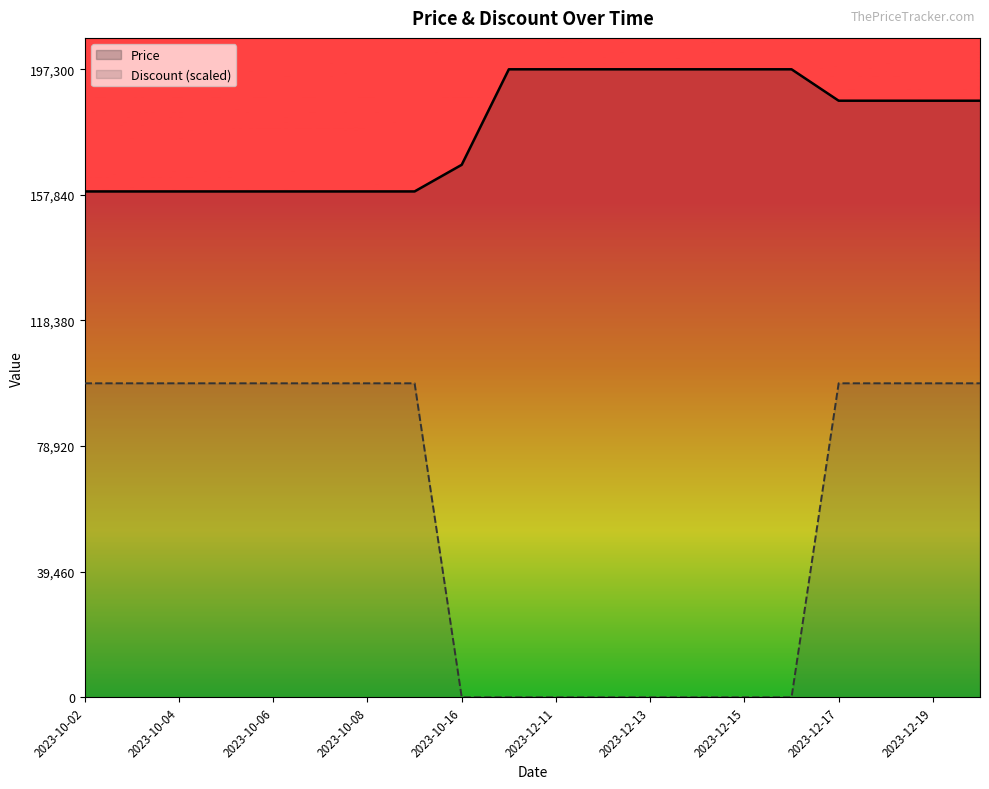

What is the difference between the maximum and minimum values in the Price series?

38370